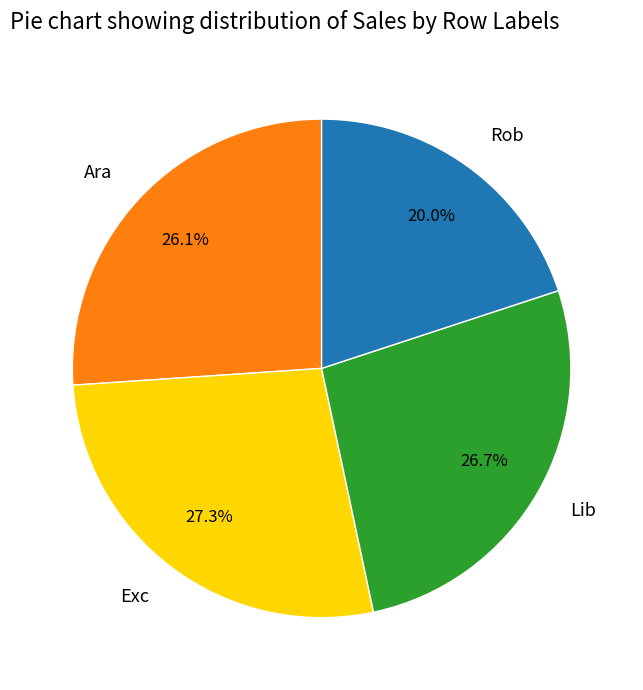

True or false: Ara accounts for 26% of the total.

True